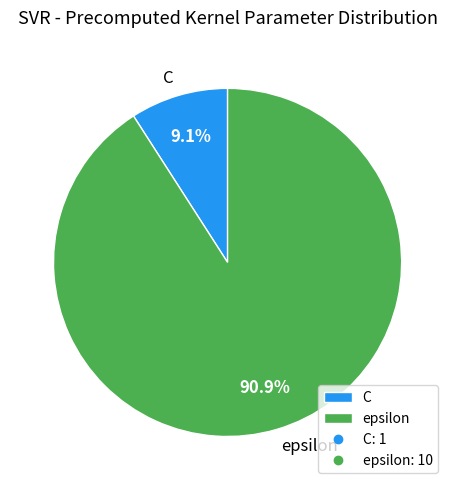

What is the ratio of the value at C to the value at epsilon?

0.1